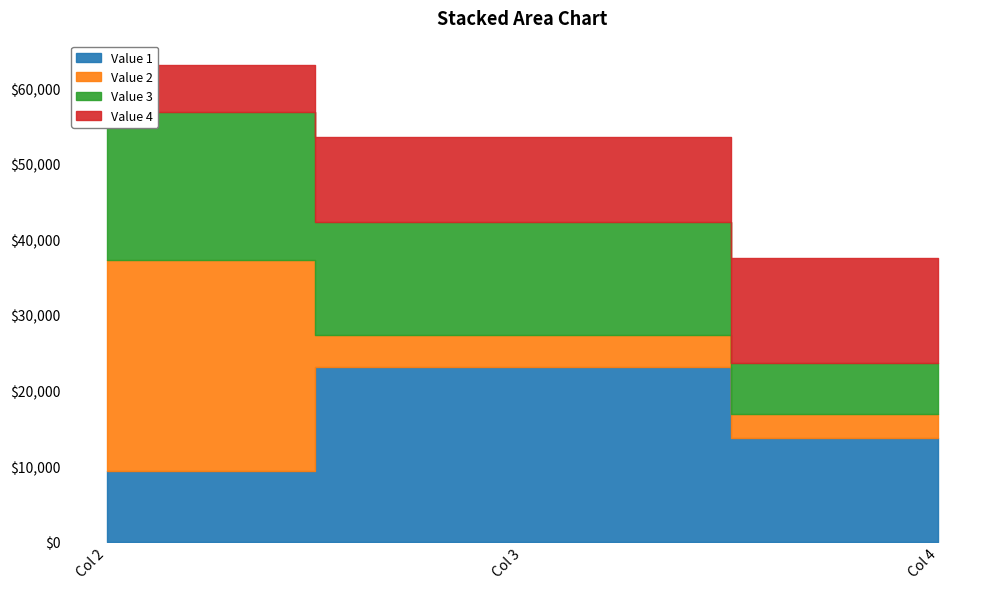

At which label does Value 2 first exceed 4298?

Col 2